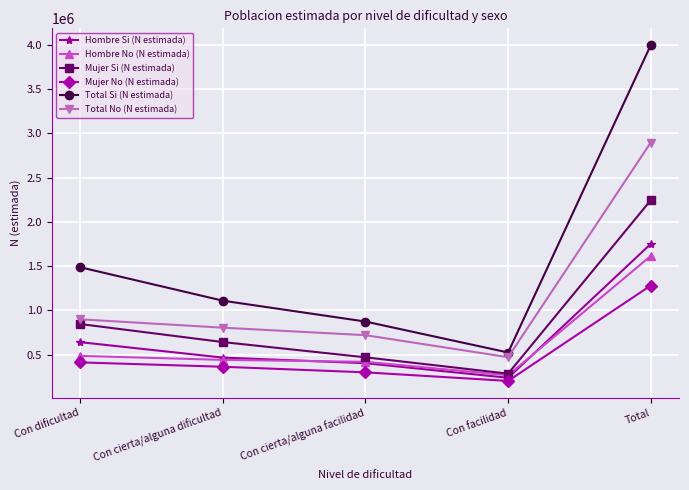

True or false: Mujer Si (N estimada) has more than 2 interior local peaks.

False